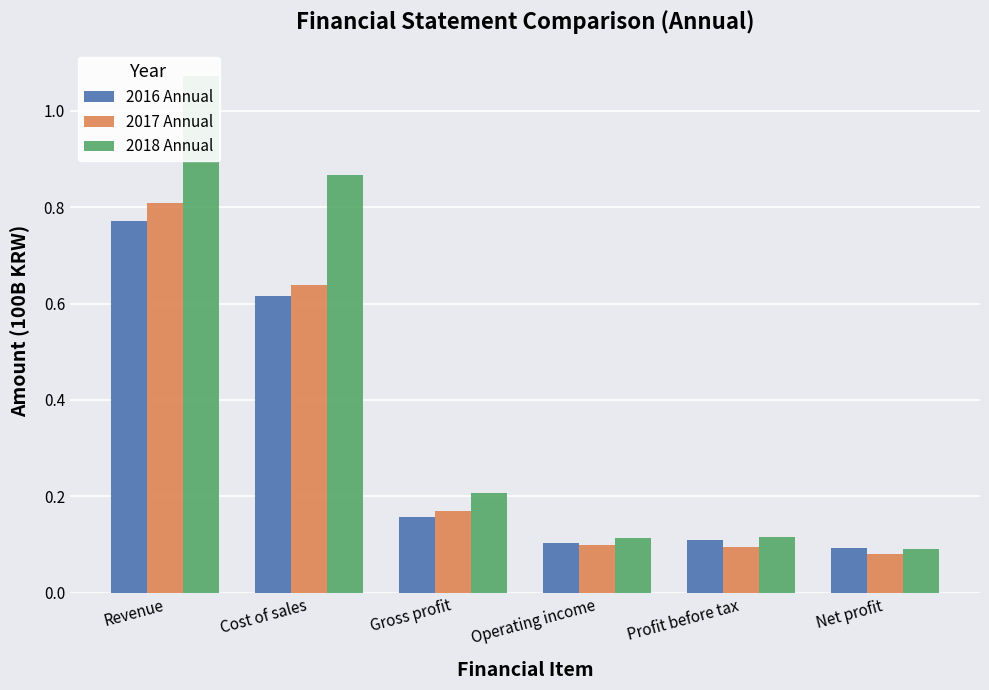

What are all the series names shown in the legend?

2016 Annual, 2017 Annual, 2018 Annual